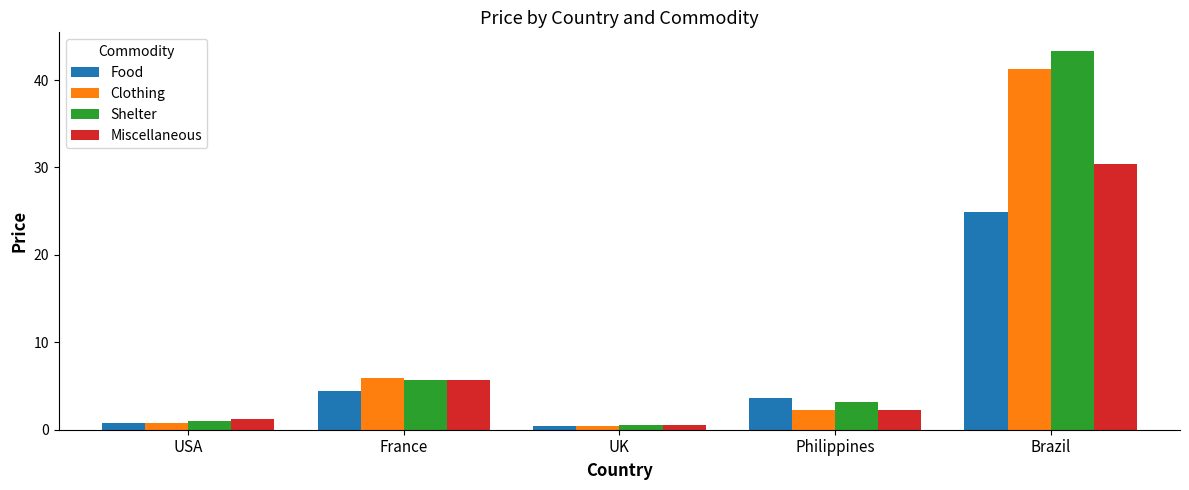

What is the sum of the Clothing values at USA and Philippines?

3.1